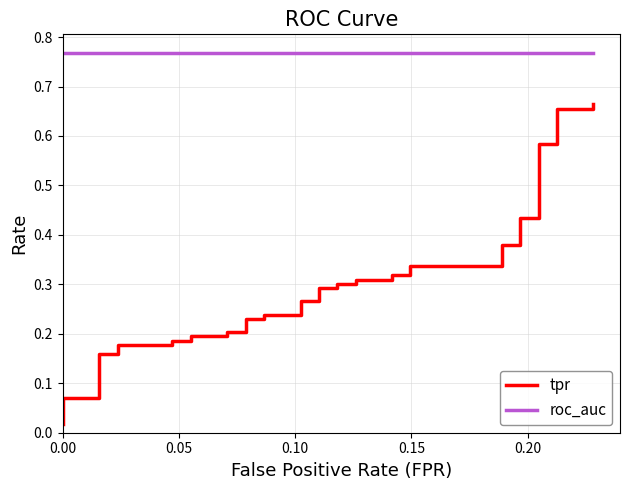

Which series has the widest spread of values?

tpr